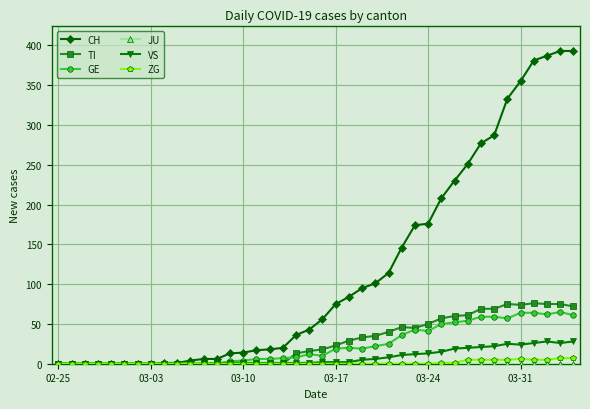

At how many categories does at least one series exceed 135?

14